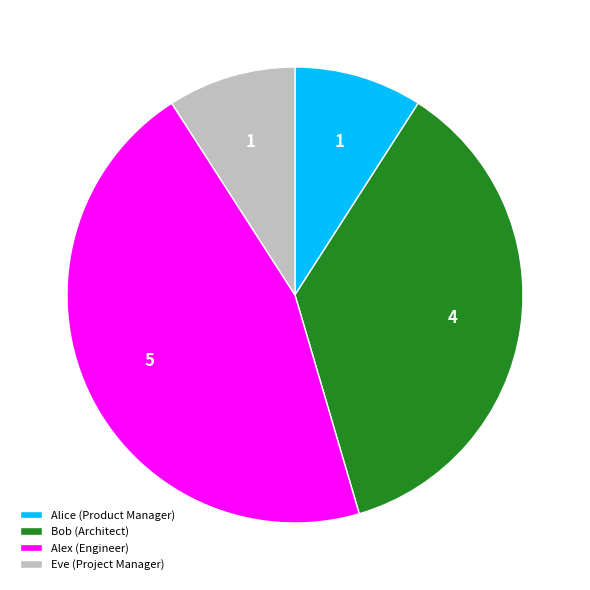

True or false: Eve (Project Manager) accounts for 9% of the total.

True